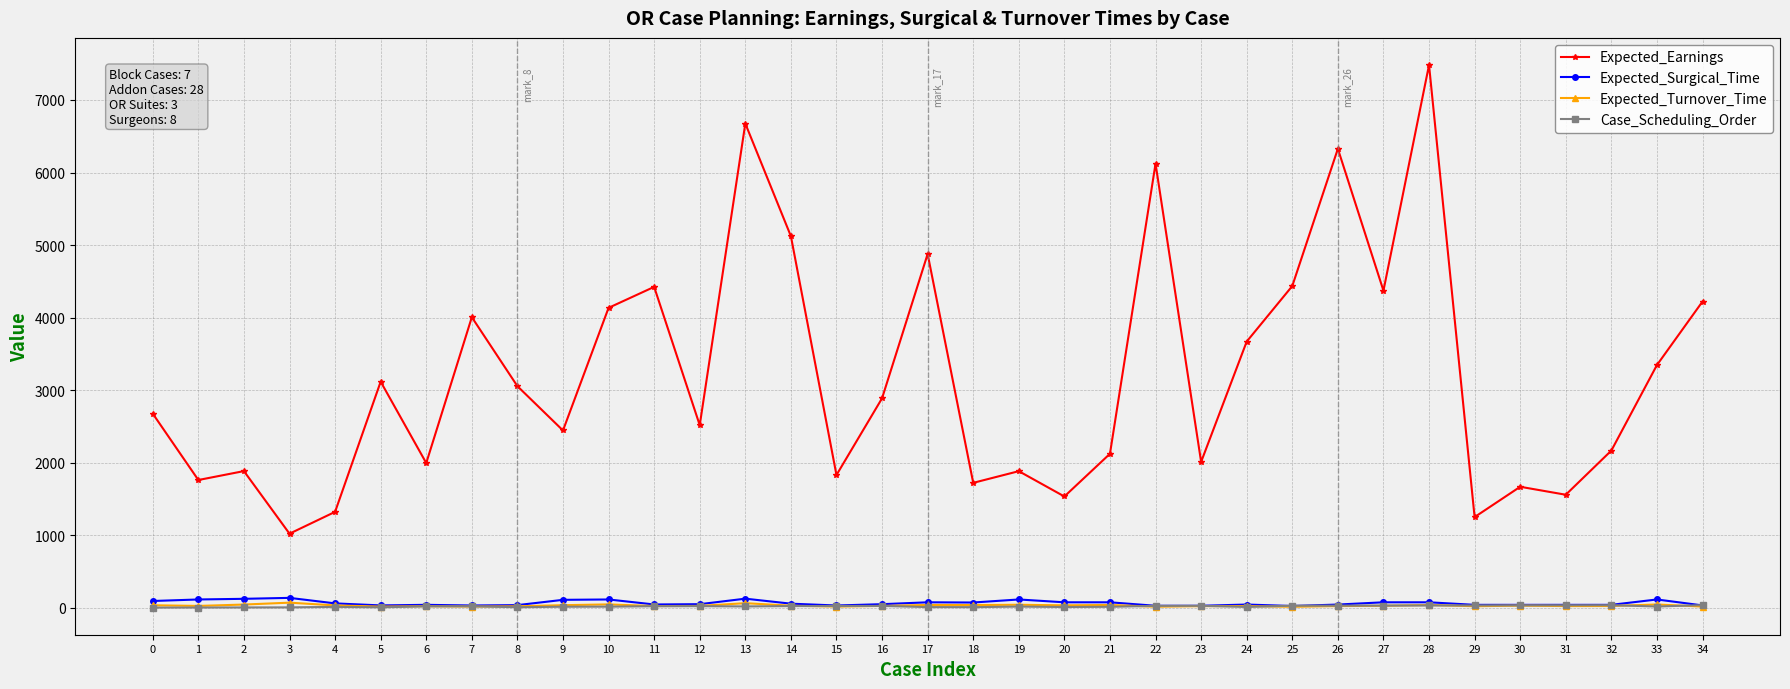

True or false: Expected_Turnover_Time and Expected_Earnings cross at least once.

False